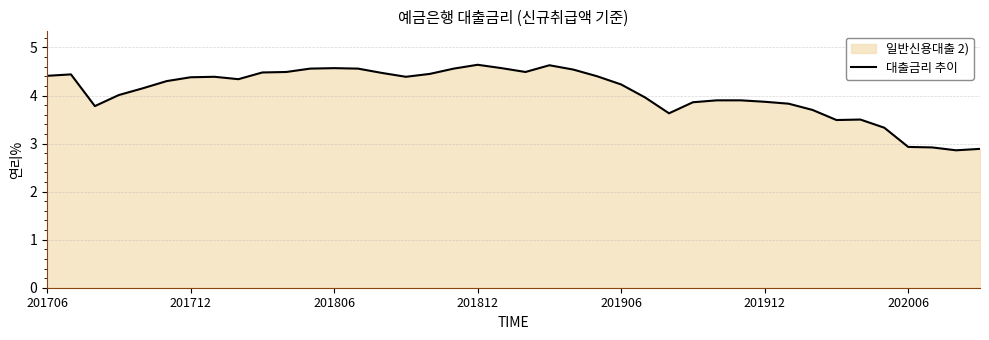

What is the sum of the values at 33 and 7?

7.9